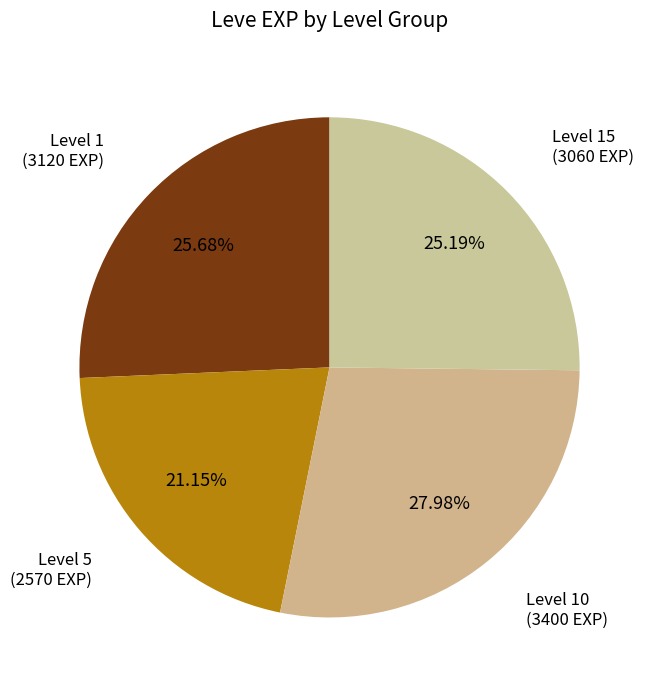

Is there a majority slice in this chart?

No